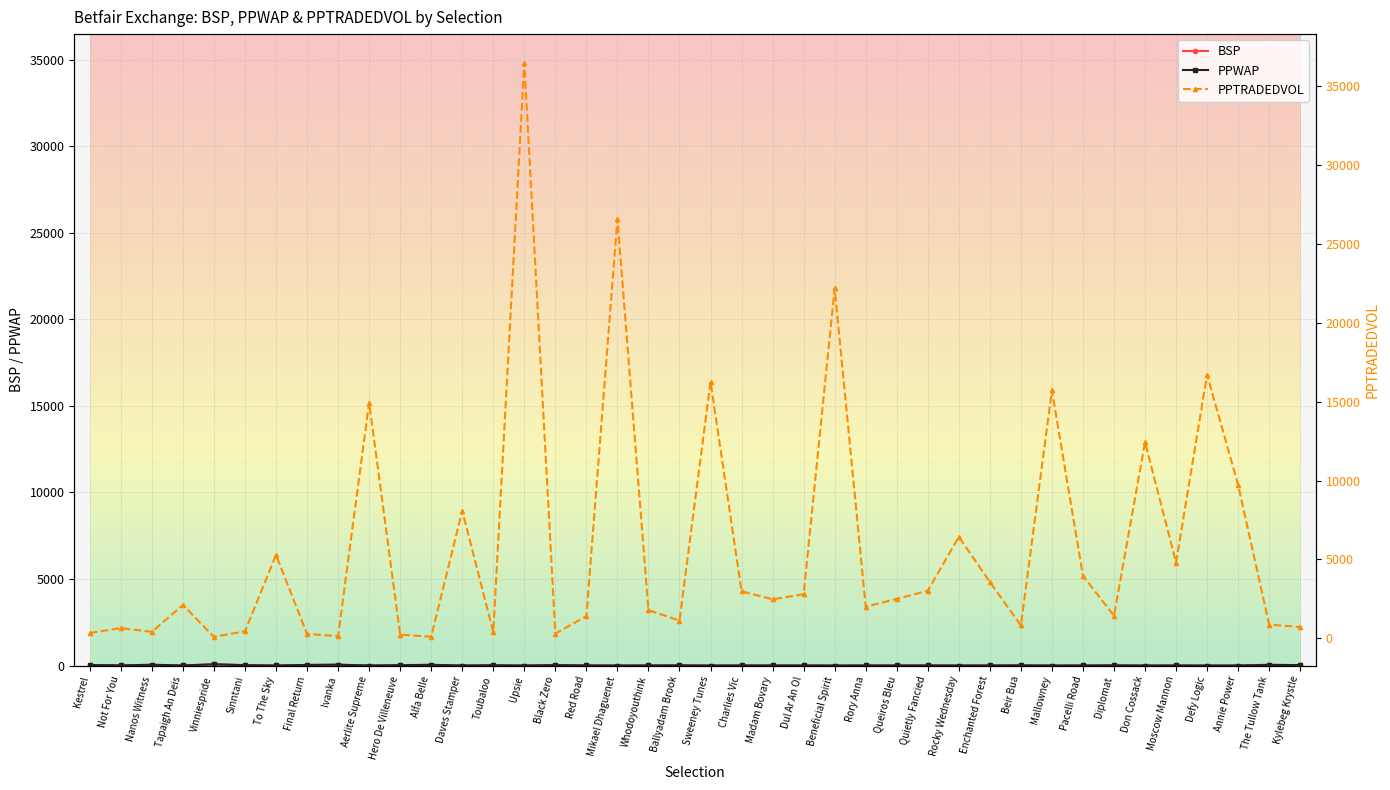

List the labels in order of BSP value, largest first.

Vinniespride, The Tullow Tank, Alfa Belle, Ivanka, Nanos Witness, Black Zero, Final Return, Kestrel, Hero De Villeneuve, Sinntani, Kylebeg Krystle, Toubaloo, Ballyadam Brook, Not For You, Diplomat, Beir Bua, Red Road, Madam Bovary, Quietly Fancied, Whodoyouthink, Charlies Vic, Enchanted Forest, Moscow Mannon, Dul Ar An Ol, Rory Anna, Queiros Bleu, Pacelli Road, Tapaigh An Deis, To The Sky, Rocky Wednesday, Daves Stamper, Annie Power, Don Cossack, Sweeney Tunes, Beneficial Spirit, Mallowney, Defy Logic, Aerlite Supreme, Mikael Dhaguenet, Upsie